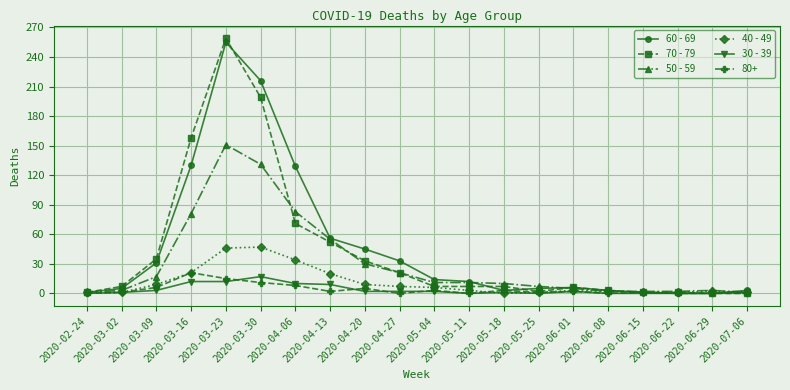

How many lines are shown in the chart?

6